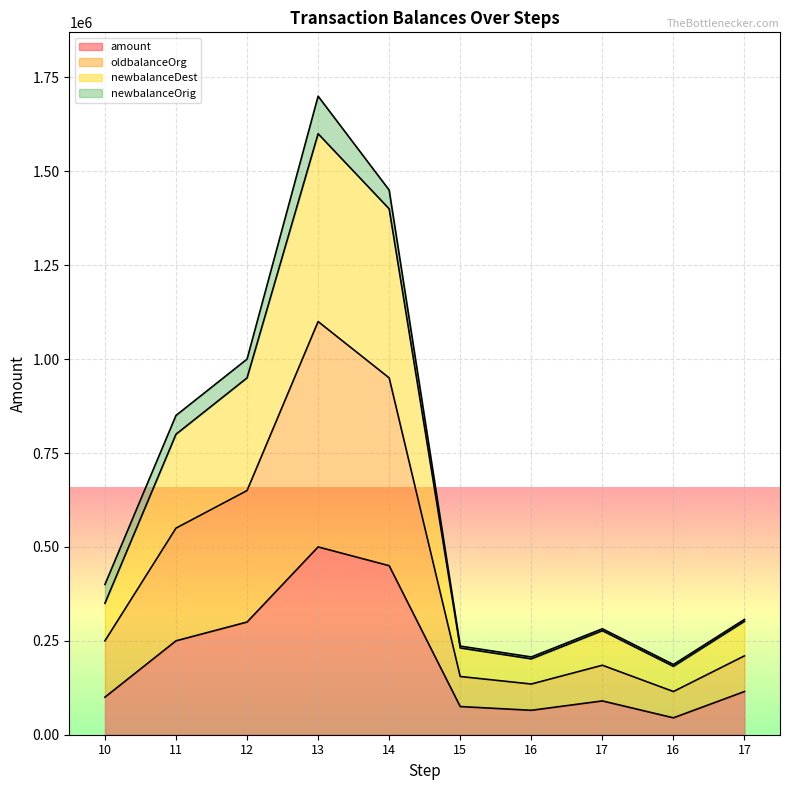

Does the chart display data point markers on the line(s)?

No